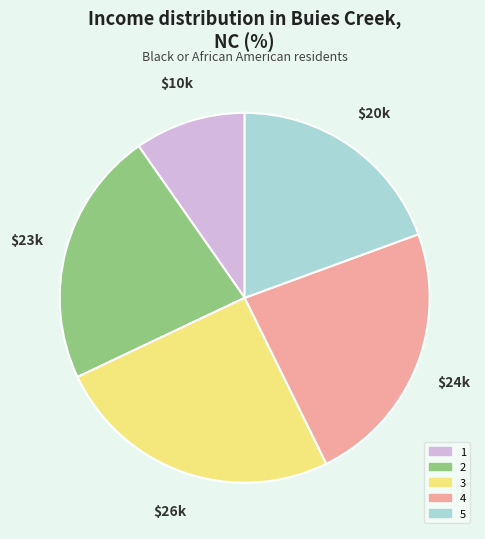

Combined, do 3 and 4 account for over 50%?

No